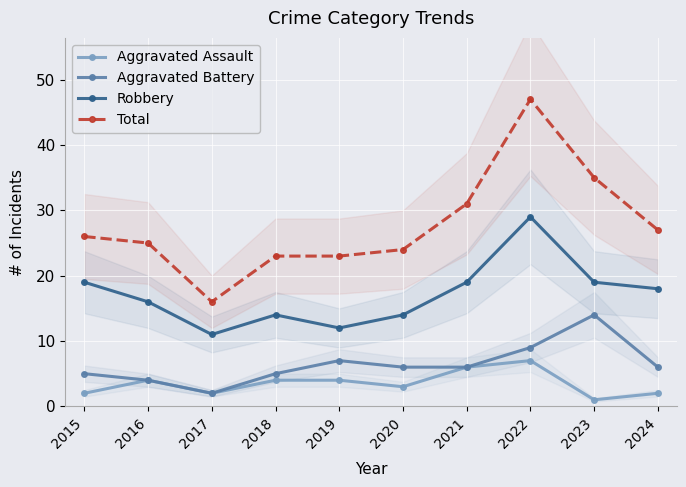

At how many categories does at least one series exceed 3?

10